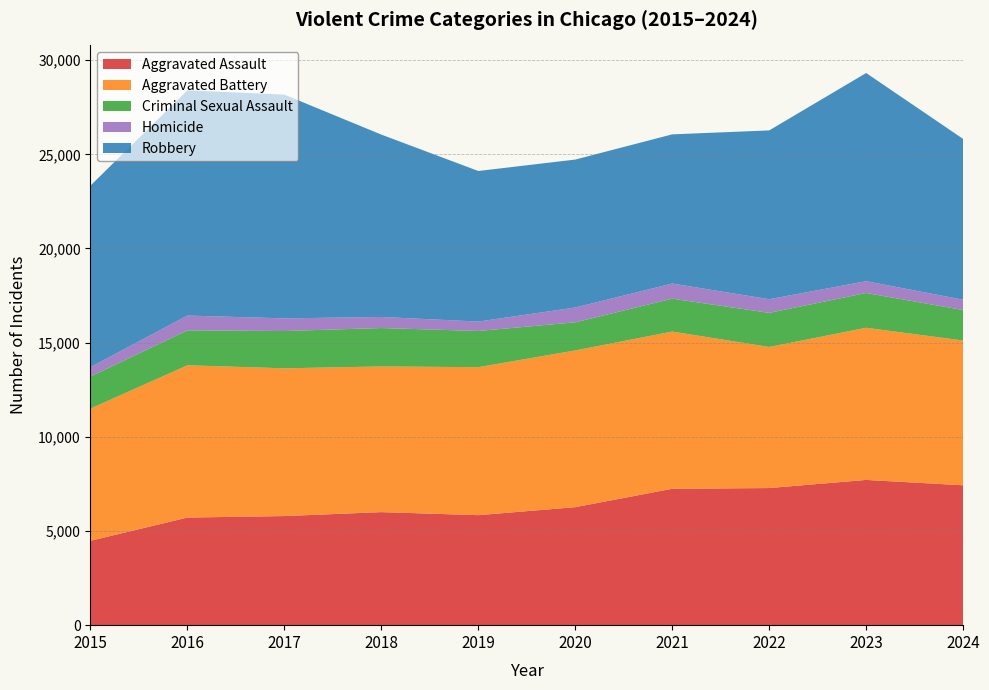

Reading right to left, extract all data points from this chart.

Aggravated Assault: 7427	7712	7280	7242	6265	5841	6002	5793	5713	4480
Aggravated Battery: 7687	8078	7491	8347	8321	7858	7735	7845	8086	7019
Criminal Sexual Assault: 1618	1847	1810	1746	1493	1921	2040	1979	1854	1705
Homicide: 547	626	725	804	787	499	588	672	786	496
Robbery: 8538	11053	8963	7920	7855	7995	9681	11880	11960	9638